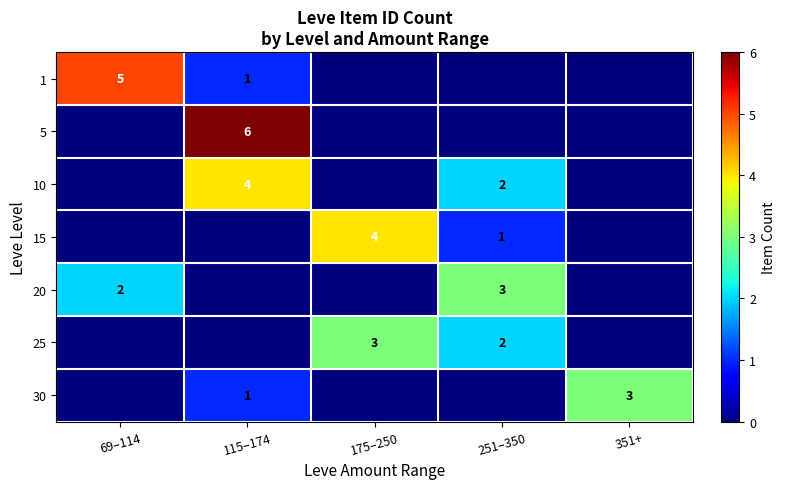

The value of 15 at 175–250 is 4. True or false?

True